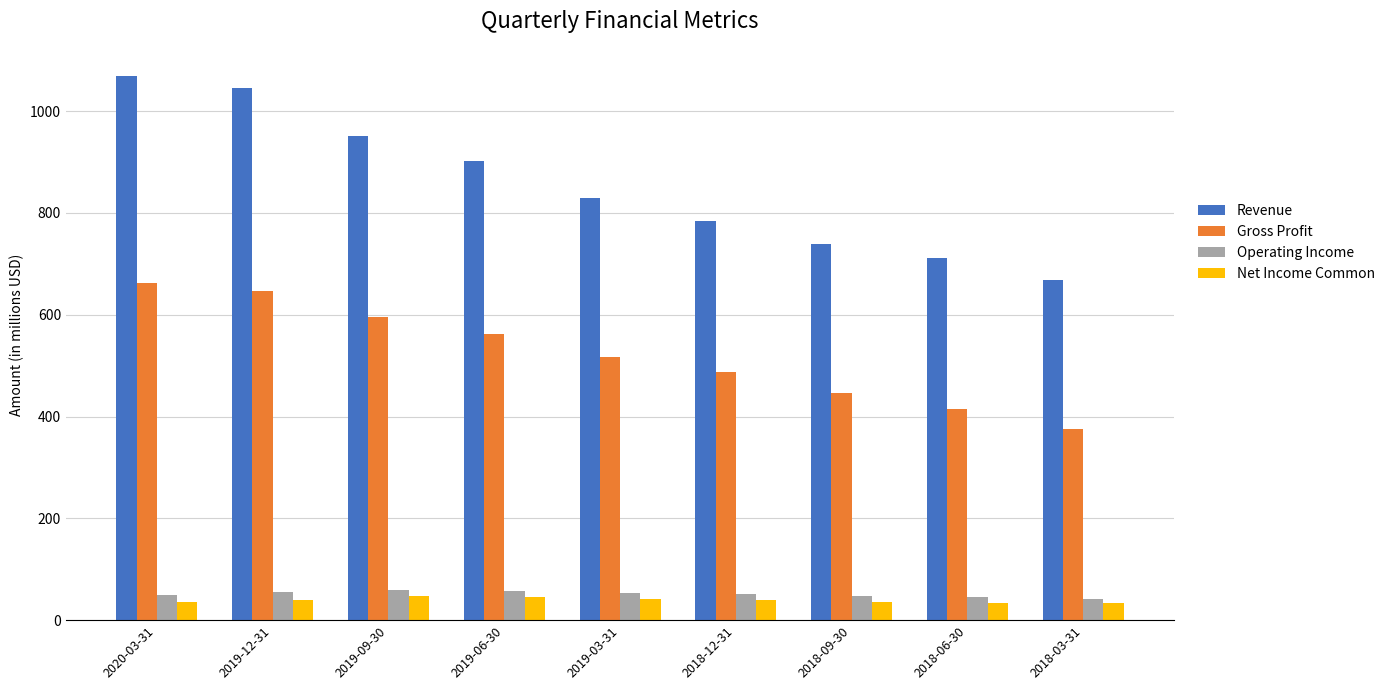

At how many categories does at least one series exceed 392?

9